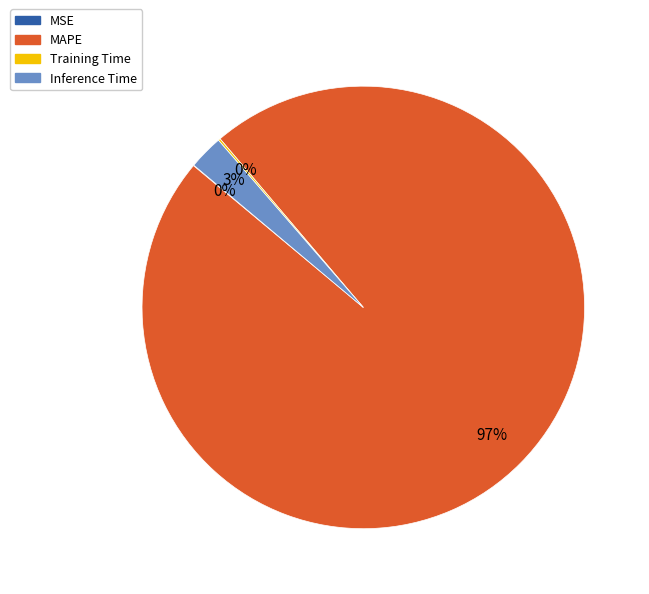

To the nearest percent, what is the average slice percentage?

25%